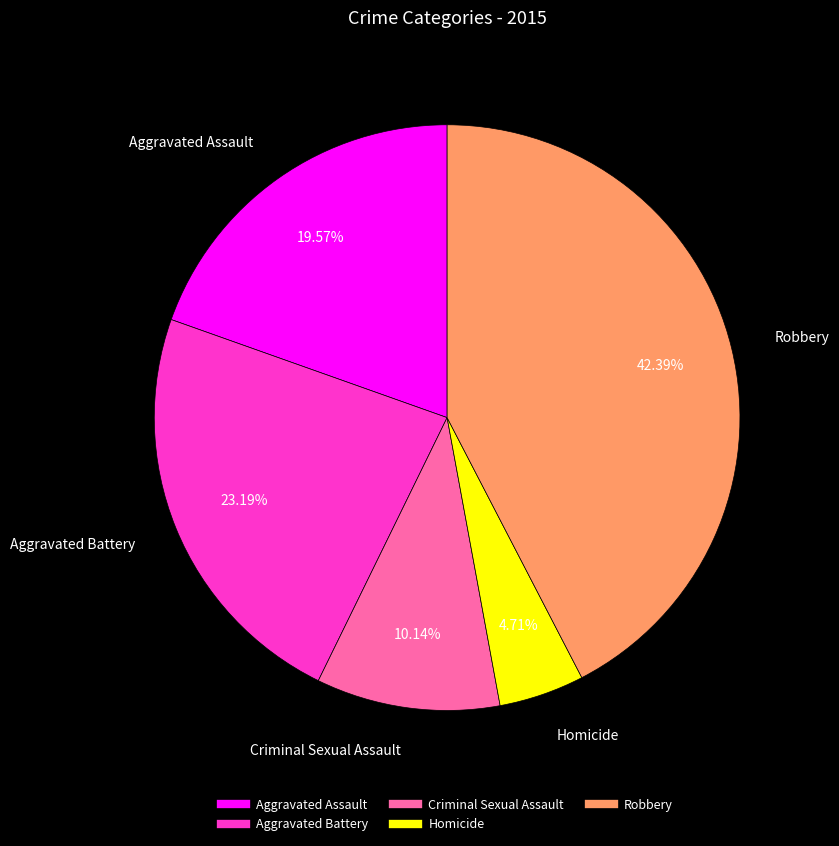

Which slice is the largest?

Robbery